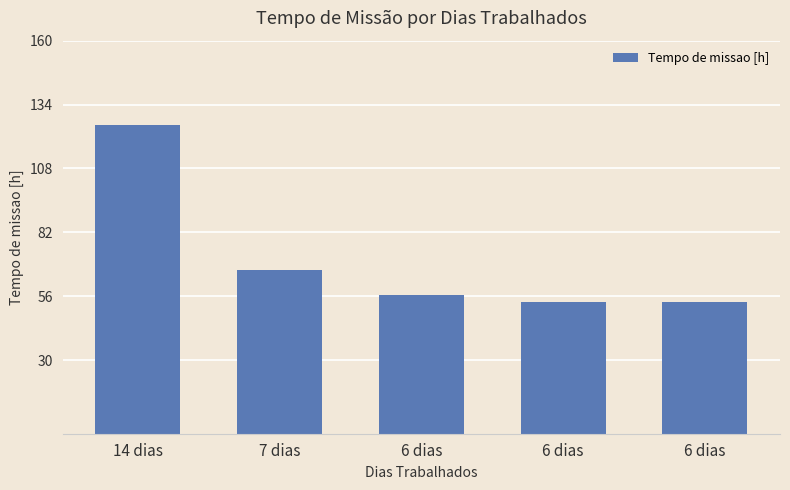

How many bars are there in total?

5